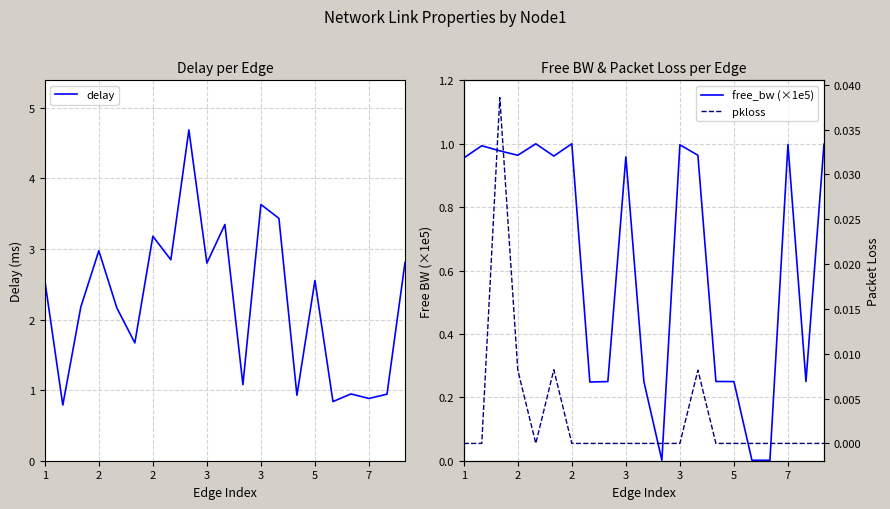

List the series in order of their overall mean, highest first.

delay, free_bw (×1e5), pkloss